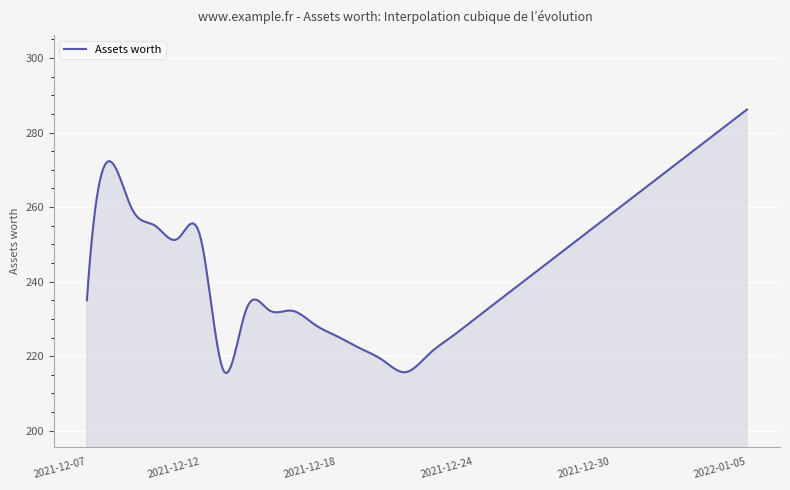

What is the smallest value displayed?

215.4